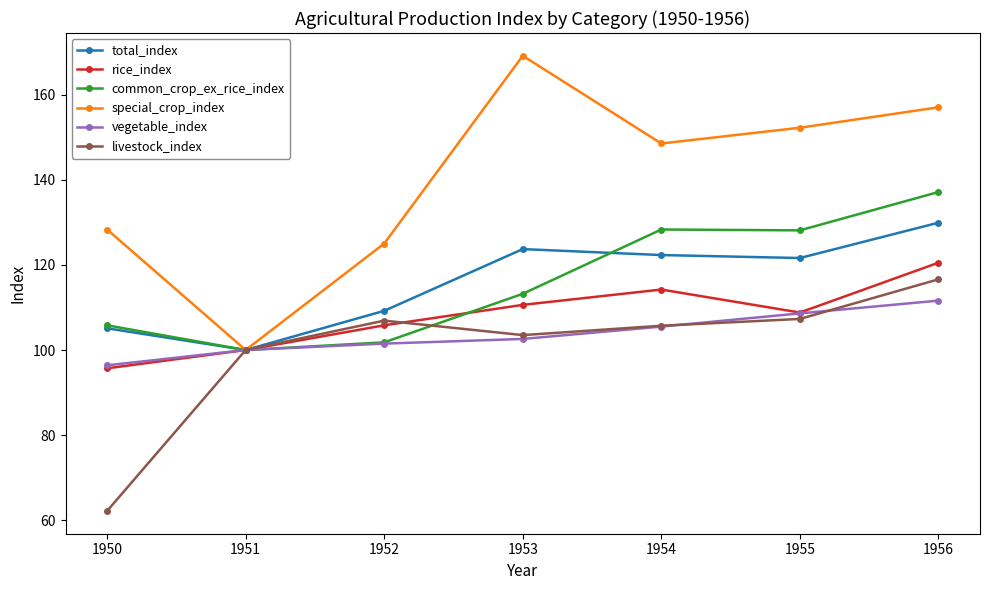

What is the difference between the second highest and minimum values in the livestock_index series?

45.1